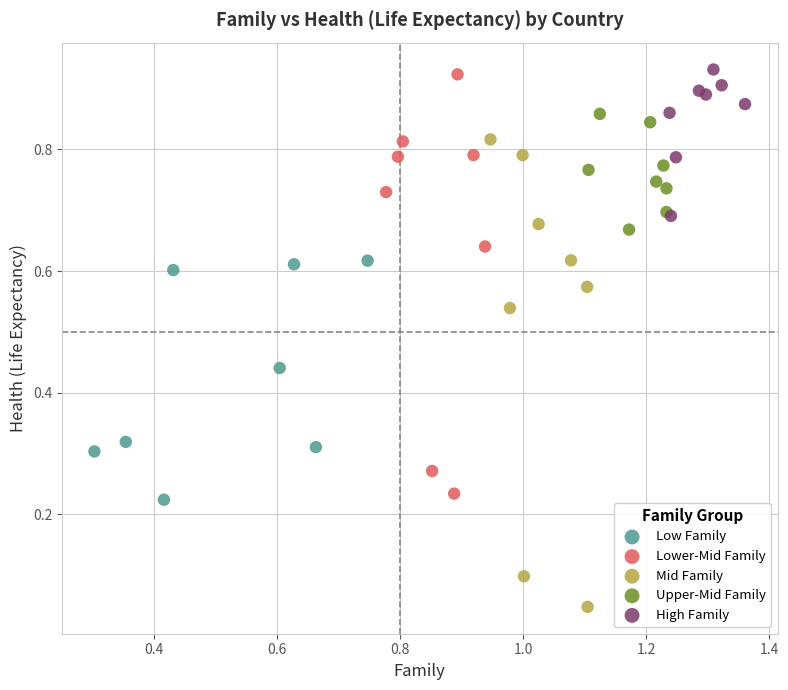

Which series reaches the minimum Y coordinate?

Mid Family